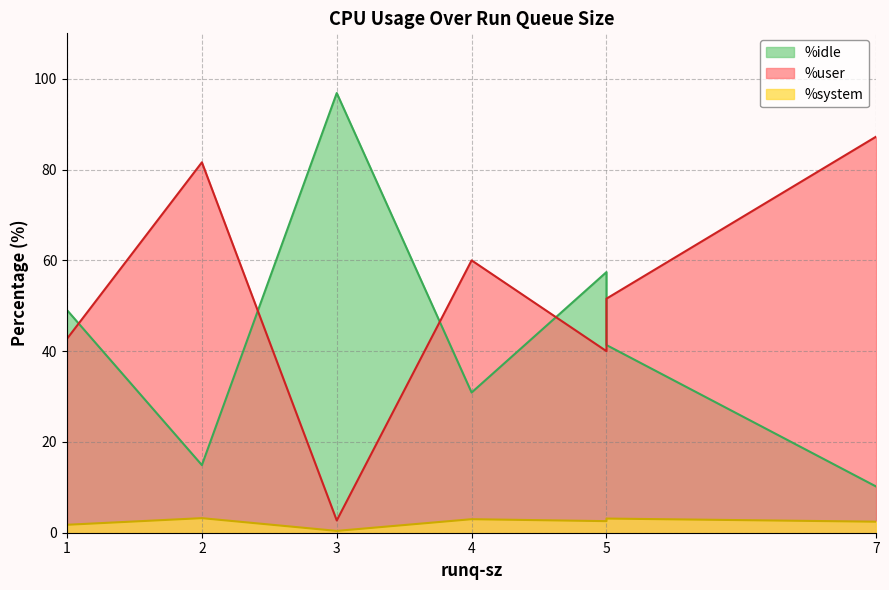

Is it true that %idle equals 64.6 at 5?

False